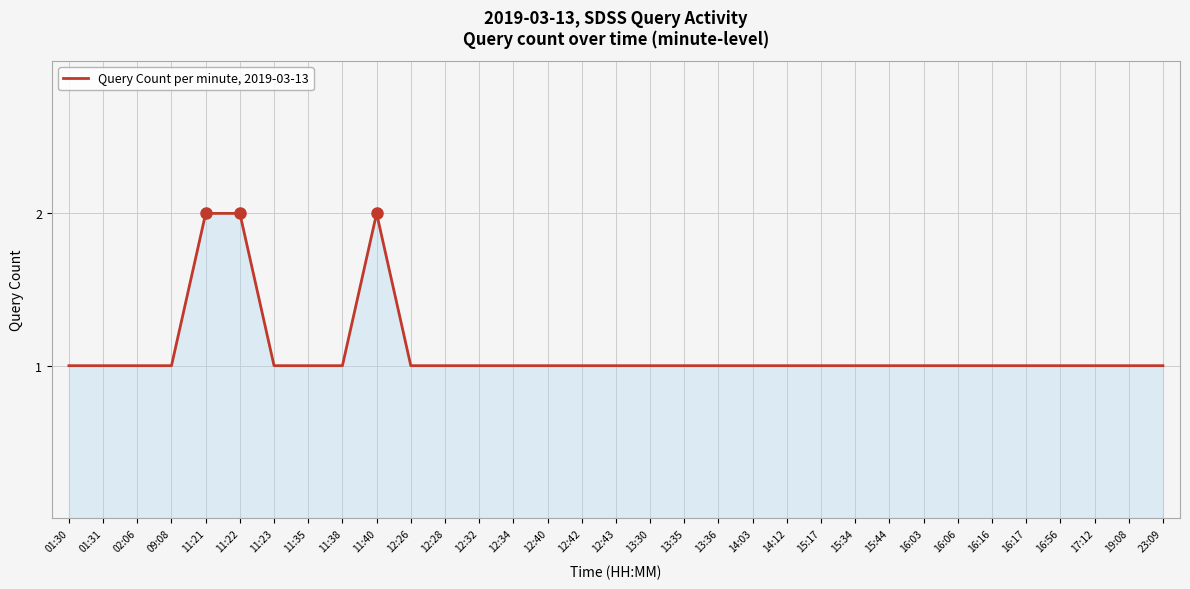

What is the sum of the values at 23:09 and 19:08?

2